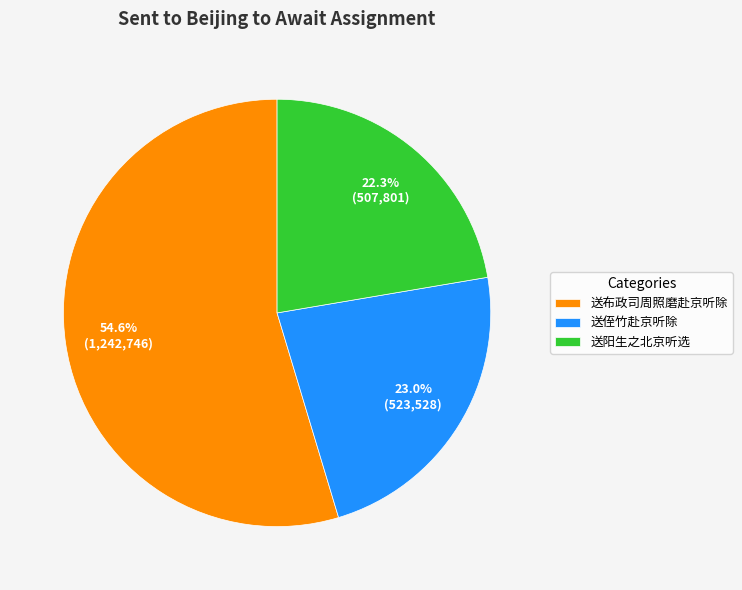

To the nearest percent, what is the combined percentage of 送阳生之北京听选 and 送侄竹赴京听除?

45%